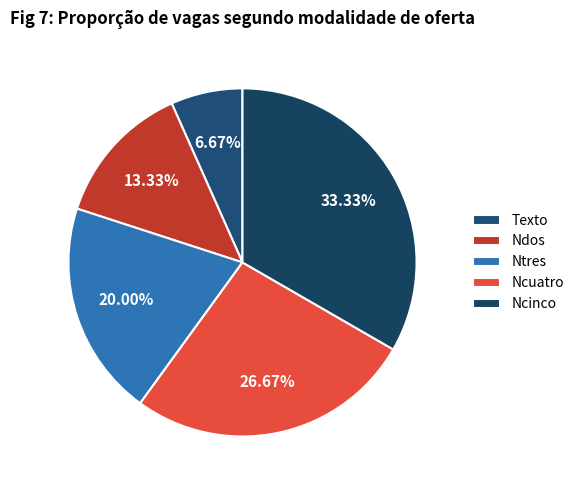

What percentage is the Ntres slice, to the nearest percent?

20%